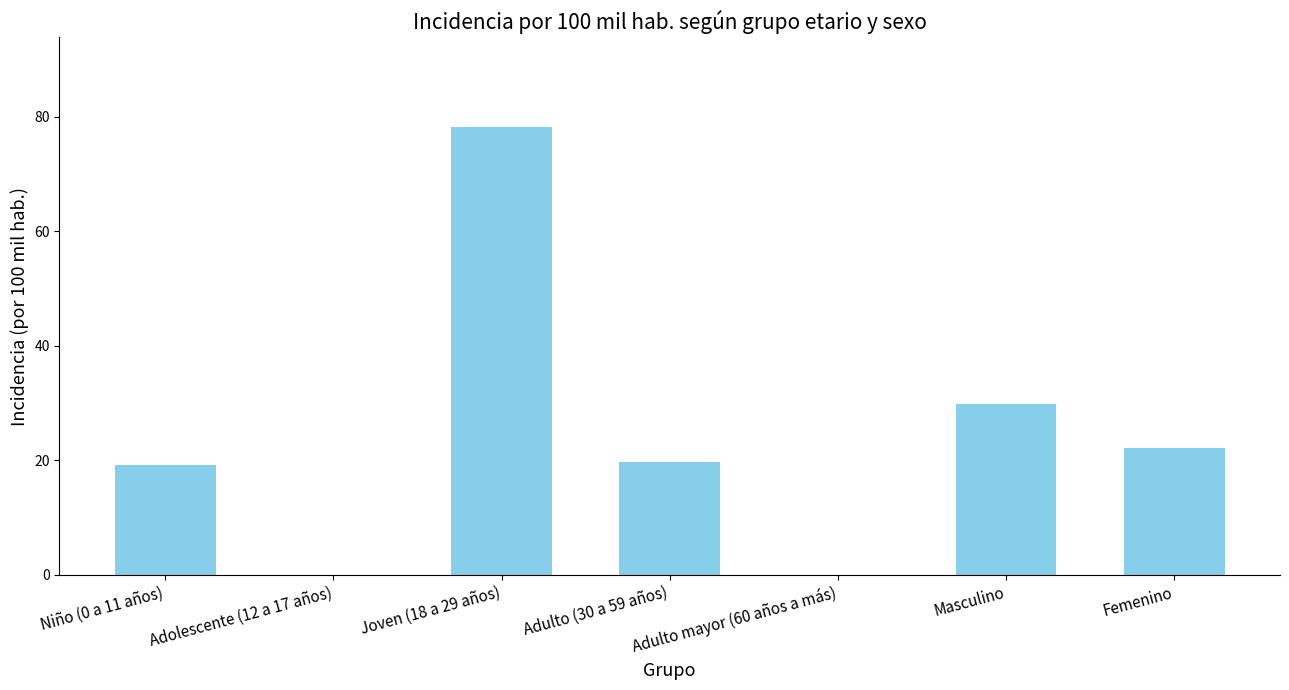

Reading left to right, what are all the values shown in this chart?

Niño (0 a 11 años)=19.1	Adolescente (12 a 17 años)=0.0	Joven (18 a 29 años)=78.2	Adulto (30 a 59 años)=19.8	Adulto mayor (60 años a más)=0.0	Masculino=29.8	Femenino=22.1